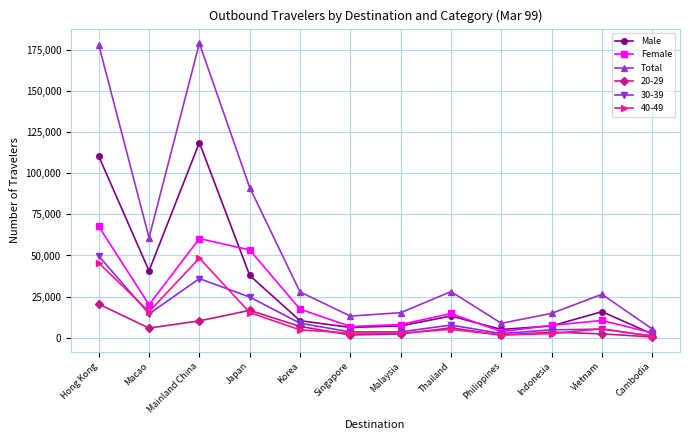

Is it true that Female equals 10553 at Vietnam?

True